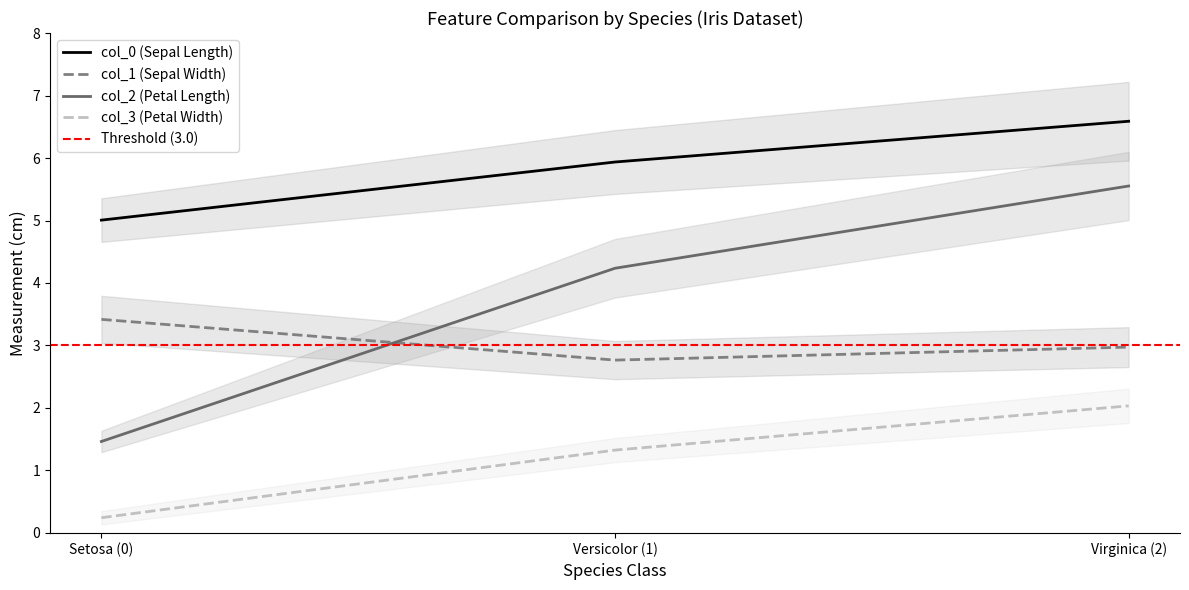

The value of col_3 (Petal Width) at Virginica (2) is 1.4. True or false?

False